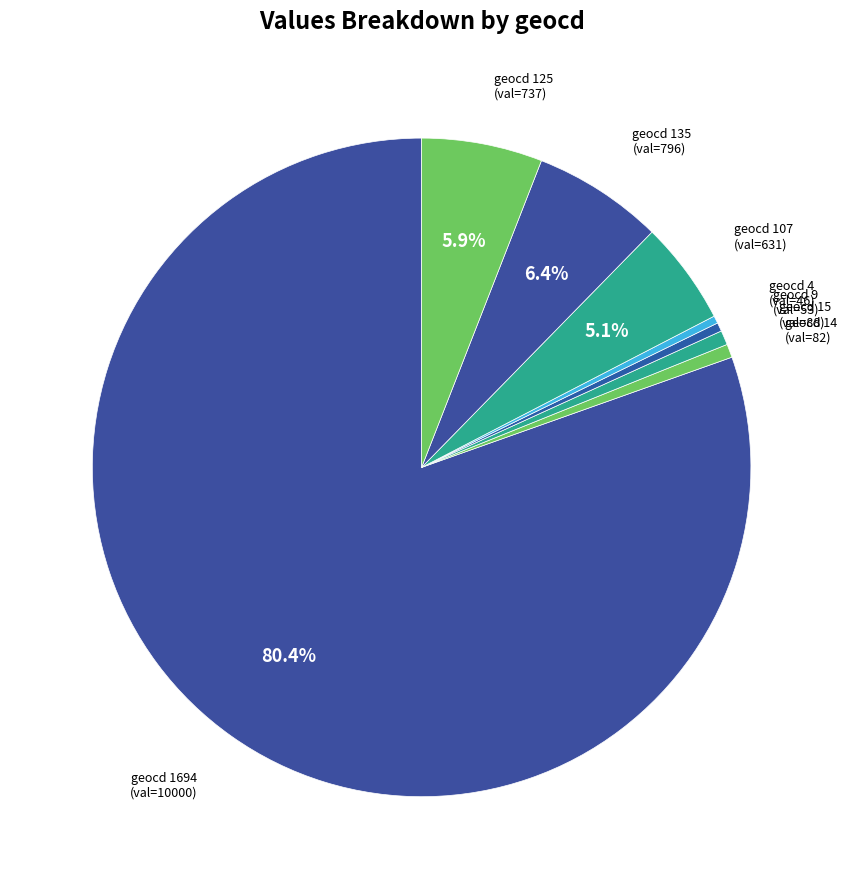

What is the majority slice?

geocd=1694